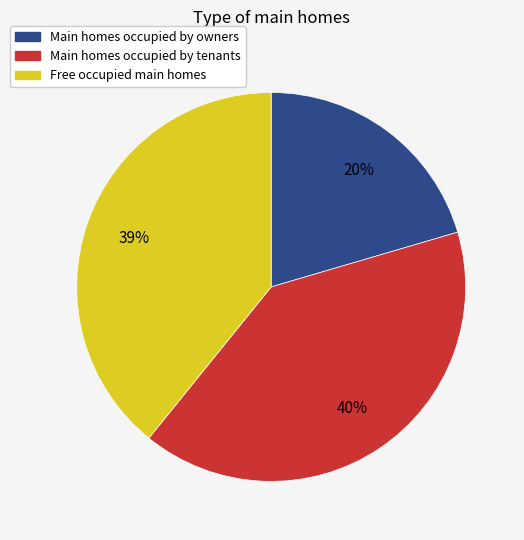

What is the largest slice in the pie chart?

Main homes occupied by tenants